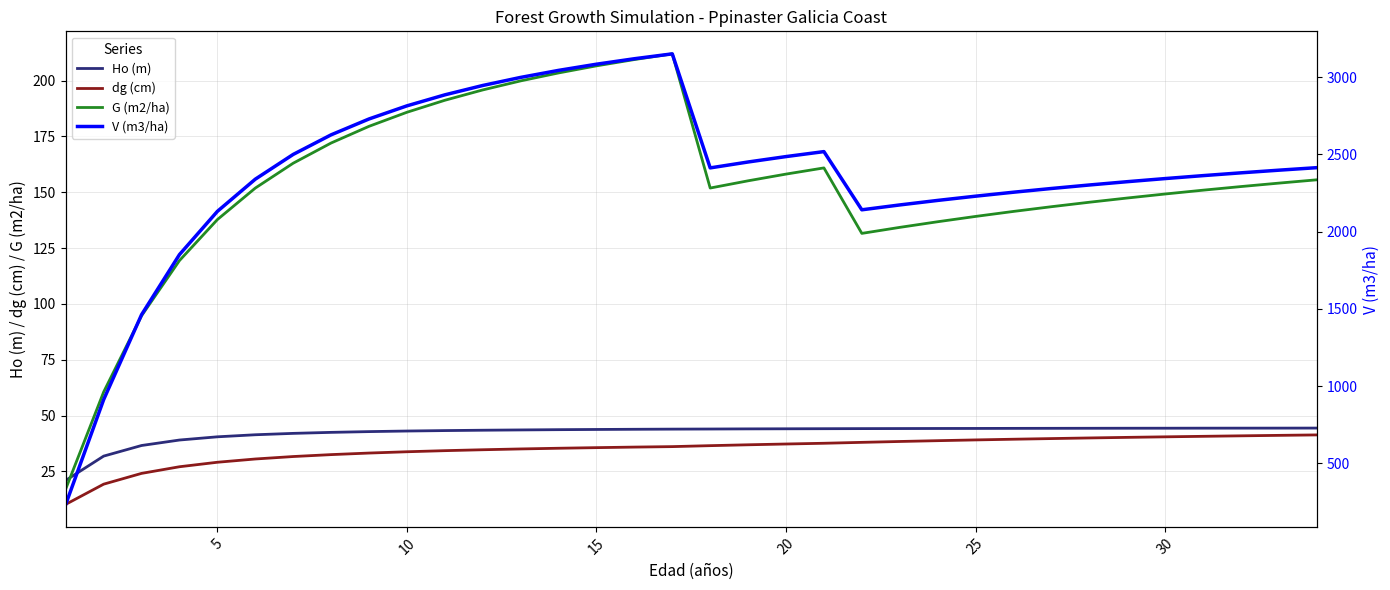

True or false: dg (cm) and G (m2/ha) intersect in this chart.

False